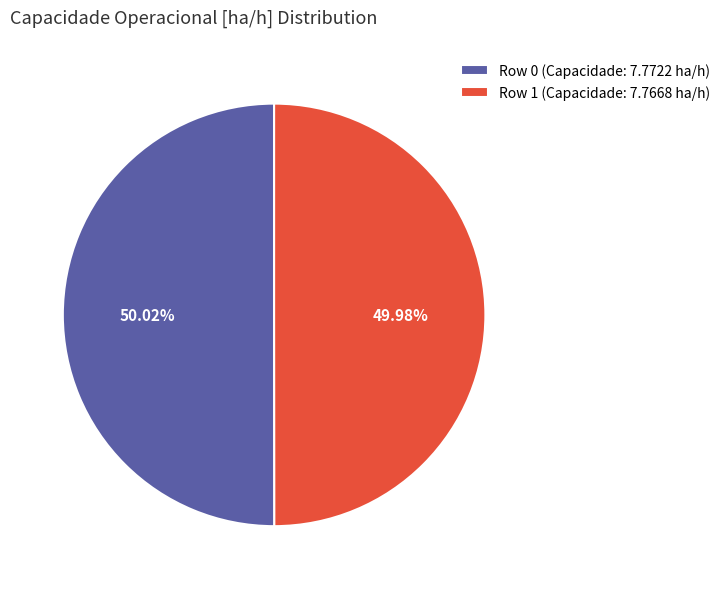

What percentage is the Row 0 slice, to the nearest percent?

50%